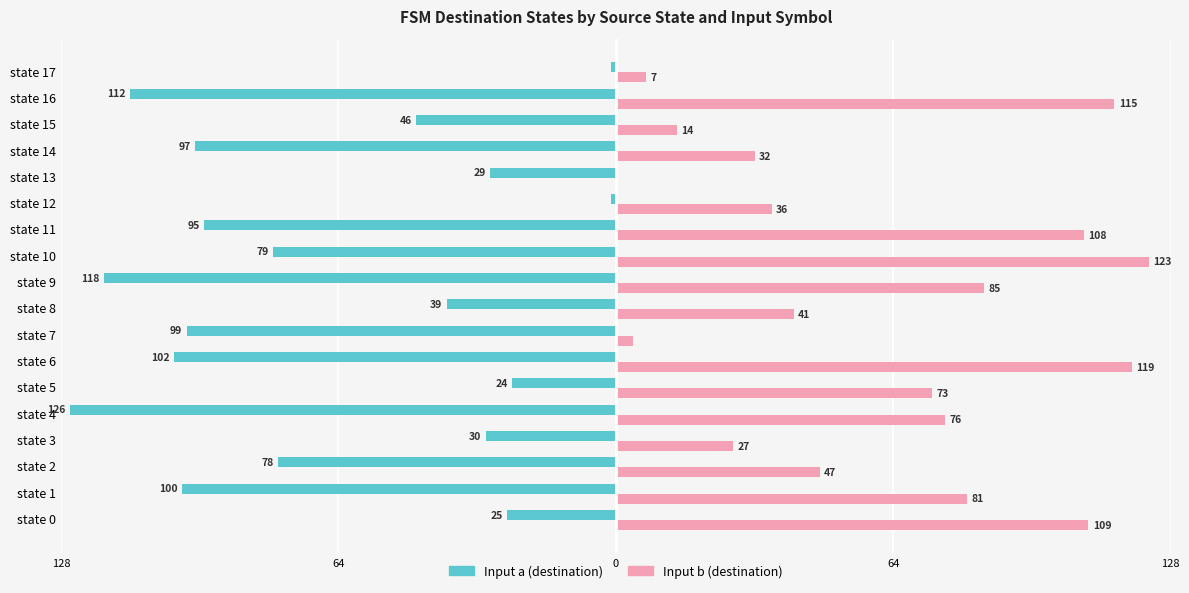

How many bars are there in total?

36